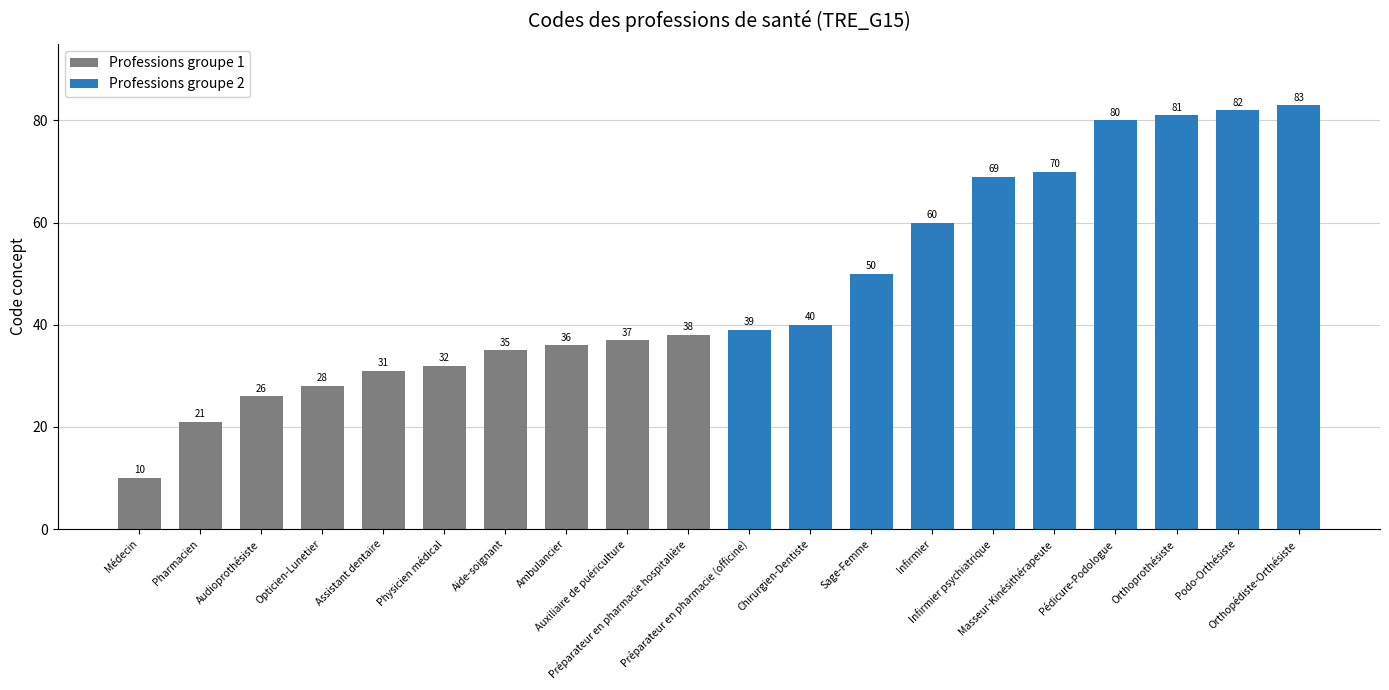

What is the value of the Professions groupe 1 bar at the 5th from the left?

31